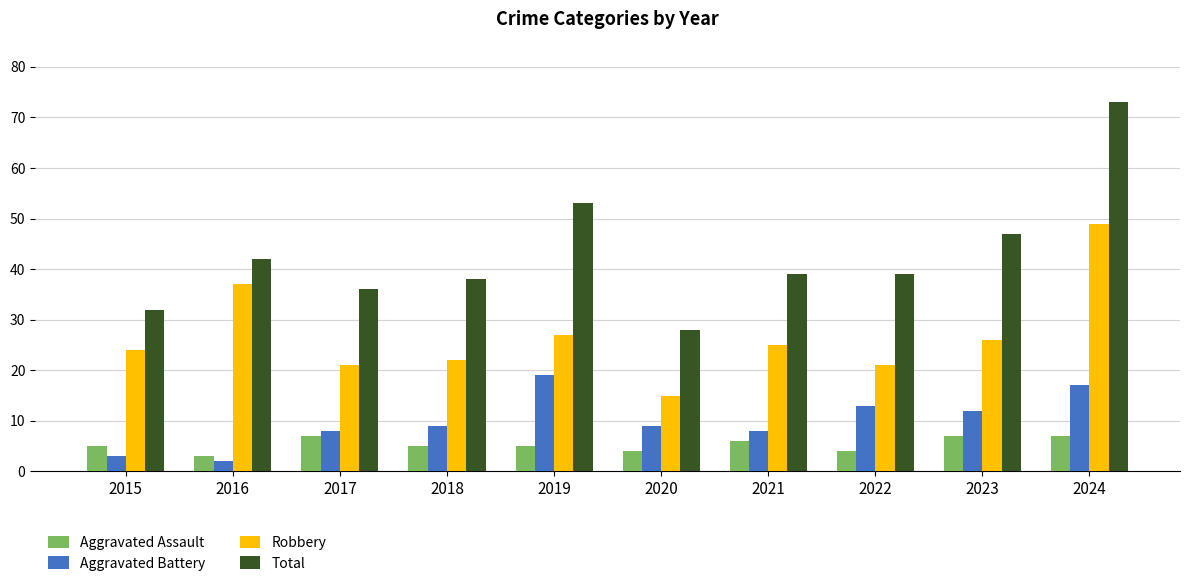

What is the approximate value of Aggravated Assault at 2020?

4